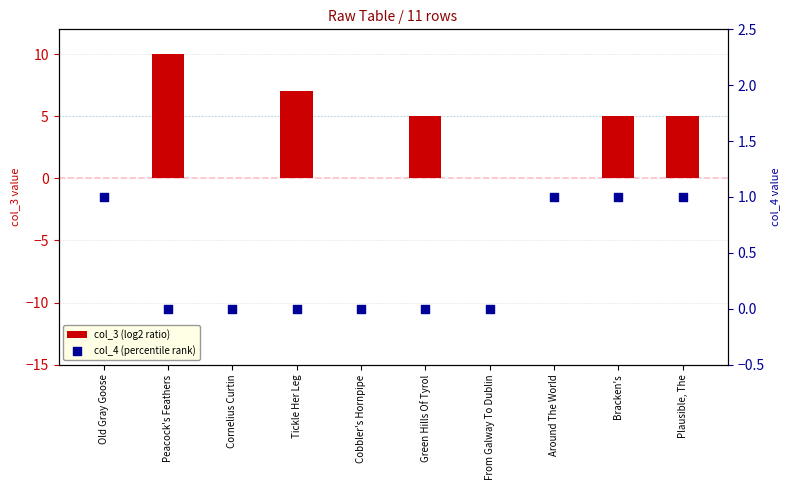

Is the value of col_4 (percentile rank) at Peacock's Feathers greater than the value of col_3 (log2 ratio) at Bracken's?

No